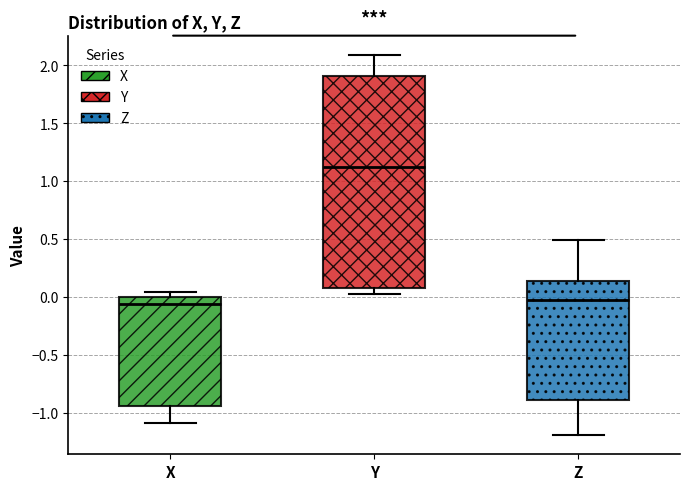

Reading left to right, transcribe this box plot: for each box, give where its median line is, the range the box spans, and where its two whiskers end, as read against the y-axis. The values are not printed on the chart, so give them approximately, as read against the axis.

X: median -0.05, box -0.95 to 0.00, whiskers -1.10 to 0.05
Y: median 1.15, box 0.10 to 1.90, whiskers 0.05 to 2.10
Z: median 0.00, box -0.90 to 0.15, whiskers -1.20 to 0.50